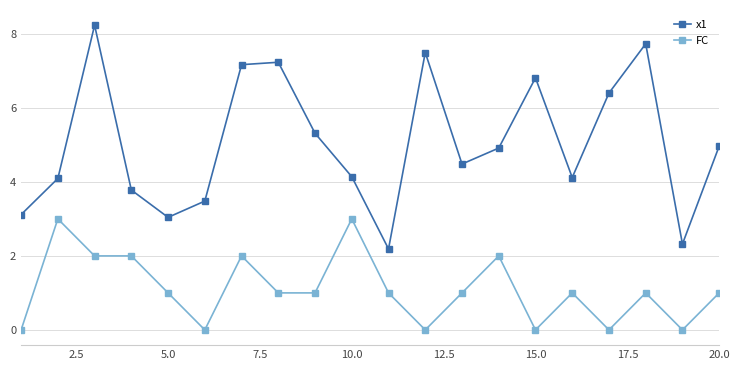

What is the maximum value shown in the chart?

8.2